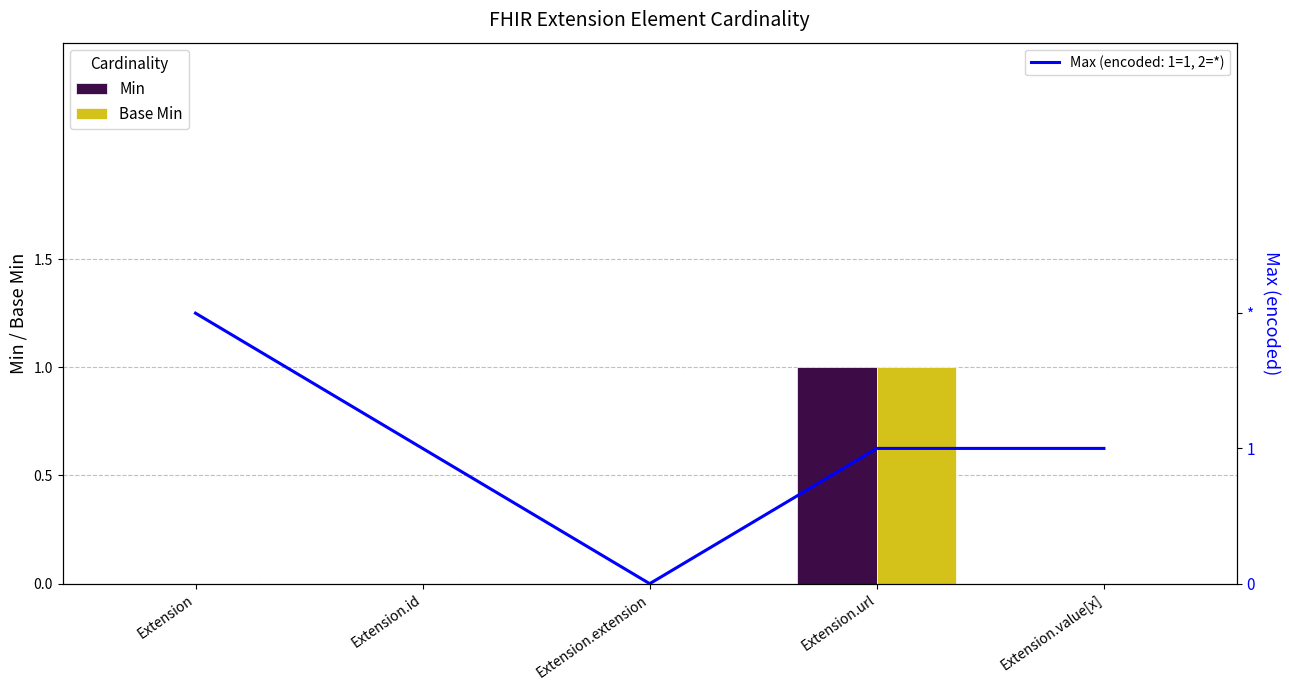

What position from the left is Extension.extension?

3